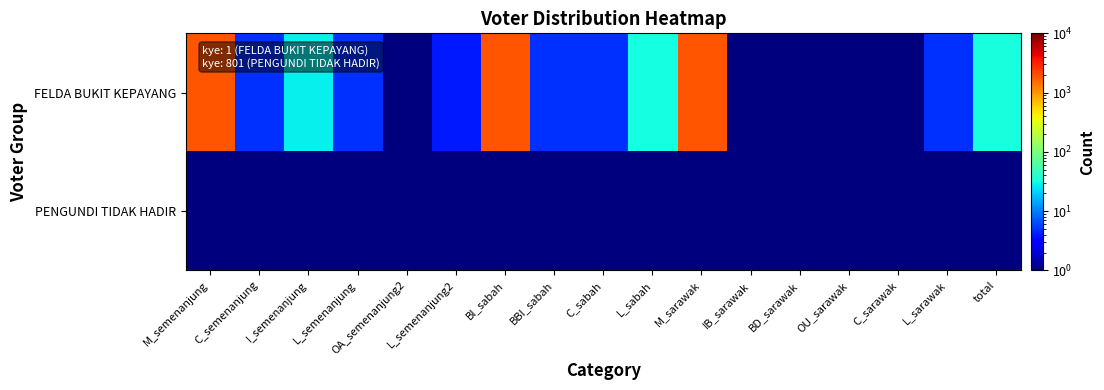

What is the maximum value shown in the chart?

1885.0